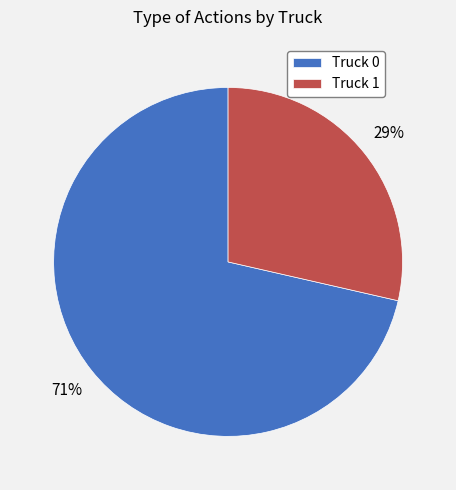

Is the sum of Truck 0 and Truck 1 greater than half?

Yes